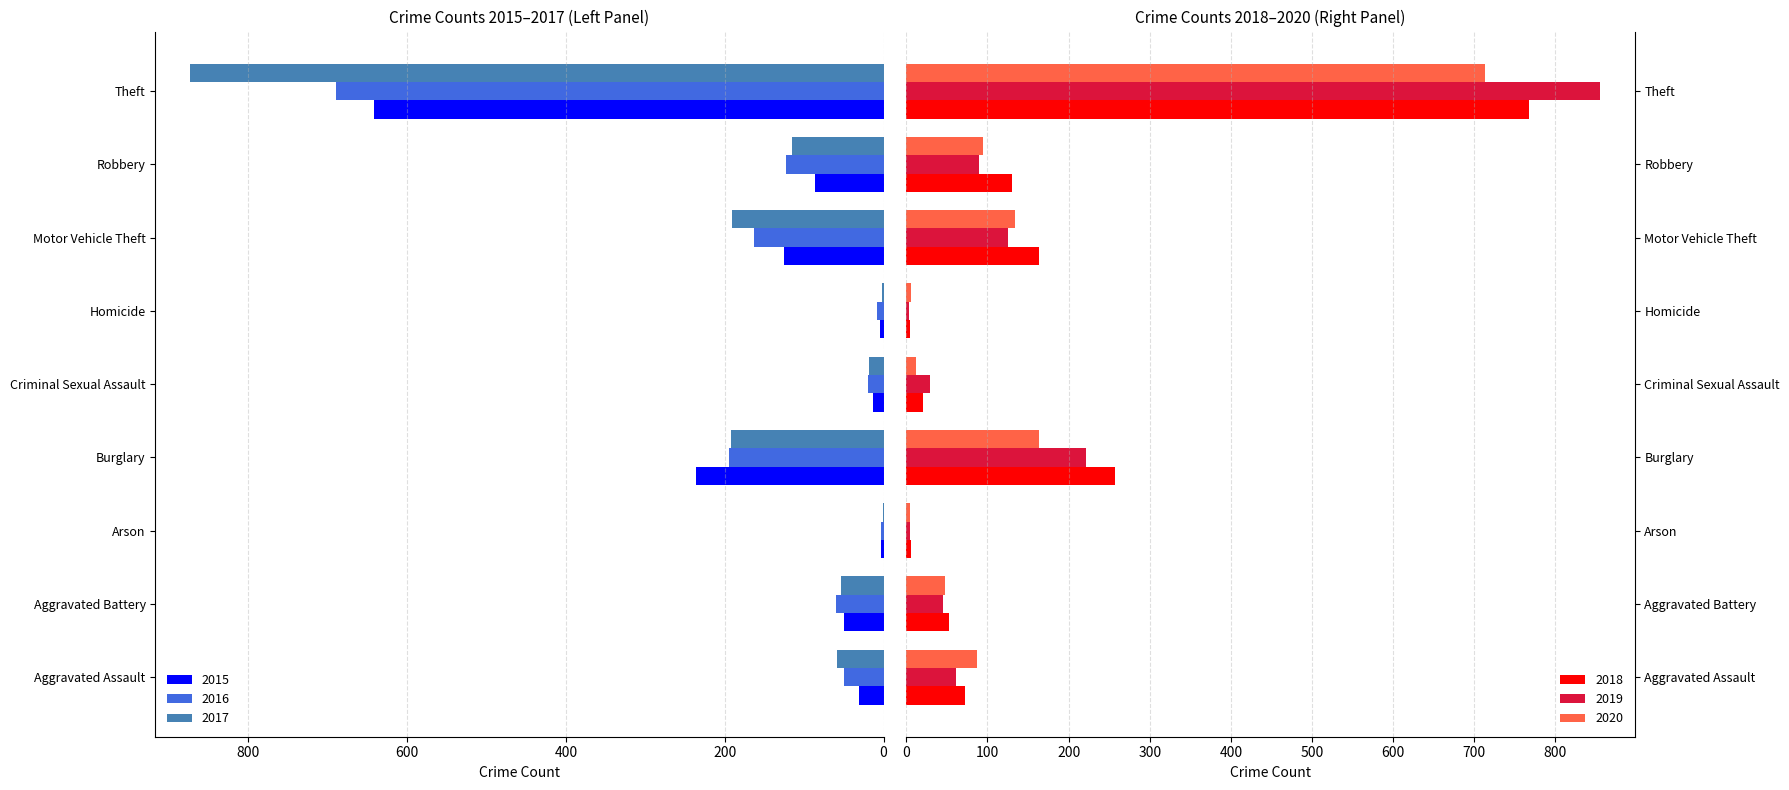

What is the sum of the 2018 values at Criminal Sexual Assault and Robbery?

150